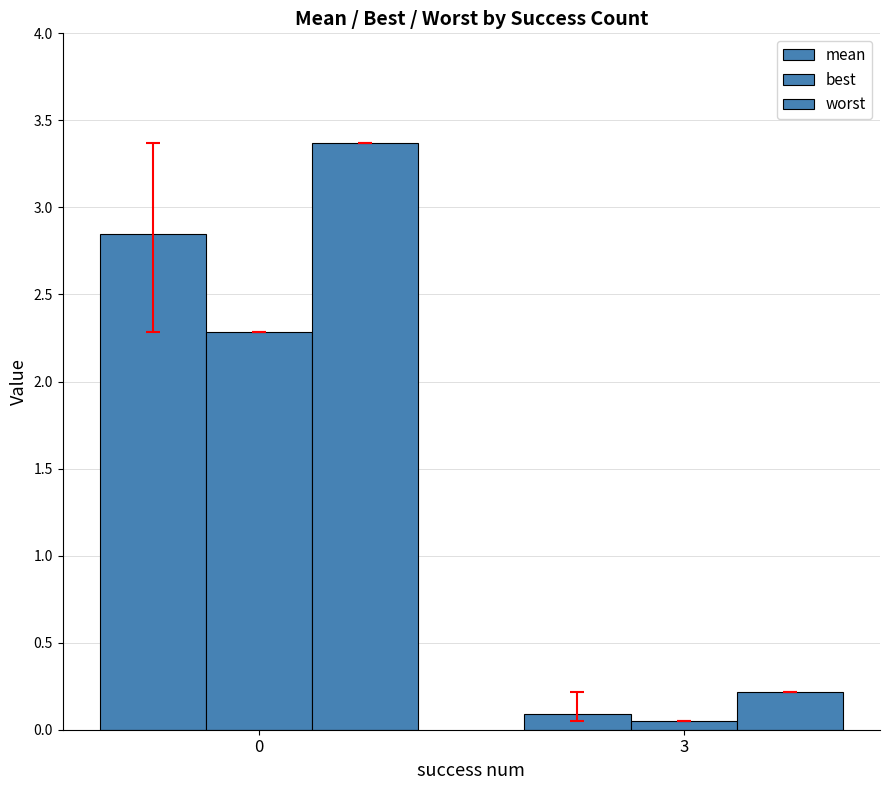

Reading right to left, what are all the values shown in this chart?

mean: 3=0.1	0=2.8
best: 3=0.0	0=2.3
worst: 3=0.2	0=3.4